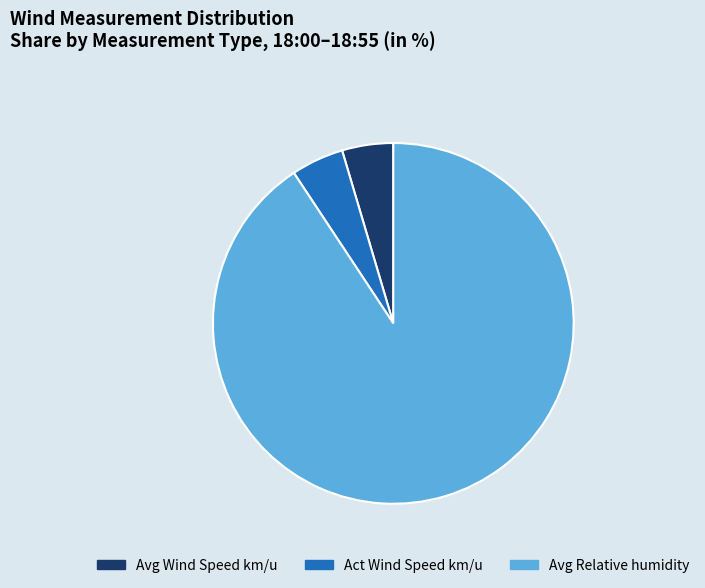

Is there any slice that represents more than half of the pie?

Yes